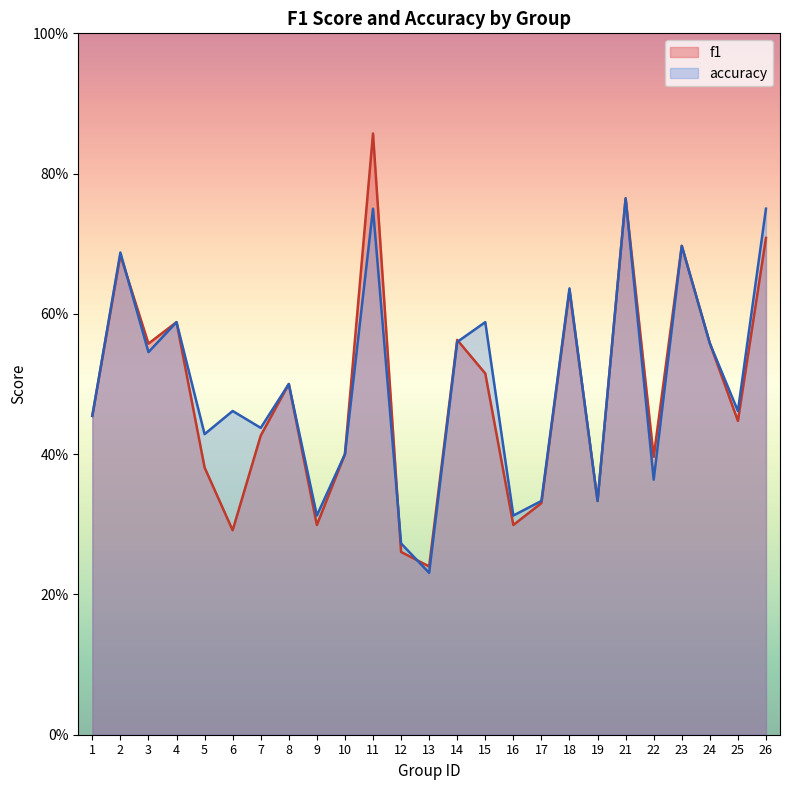

Which series has the widest spread of values?

f1